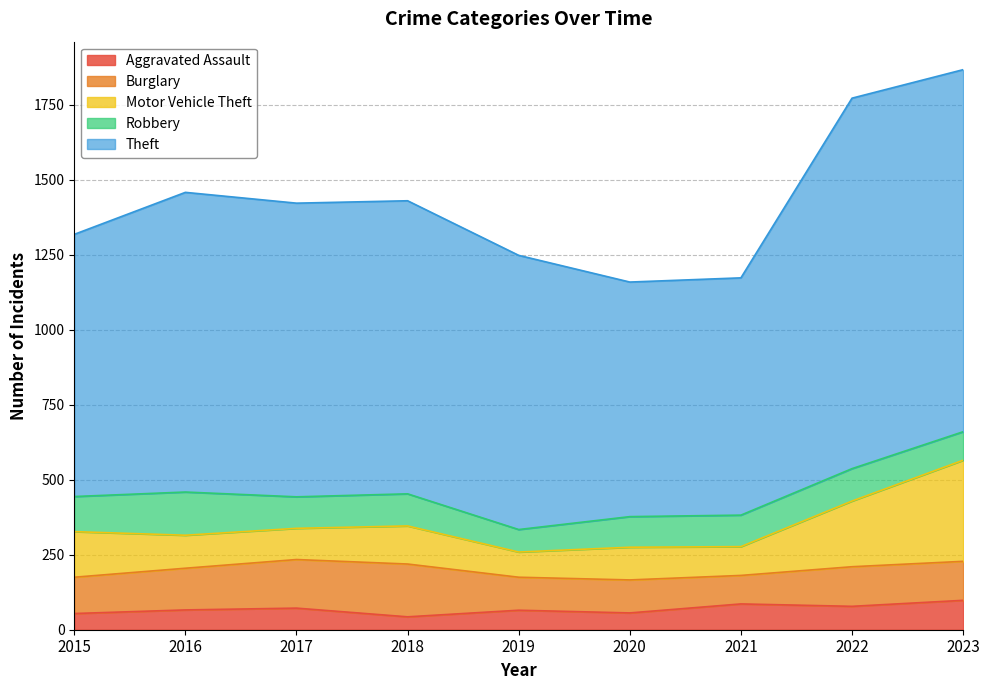

What is the sum of the Robbery values at 2016 and 2015?

261